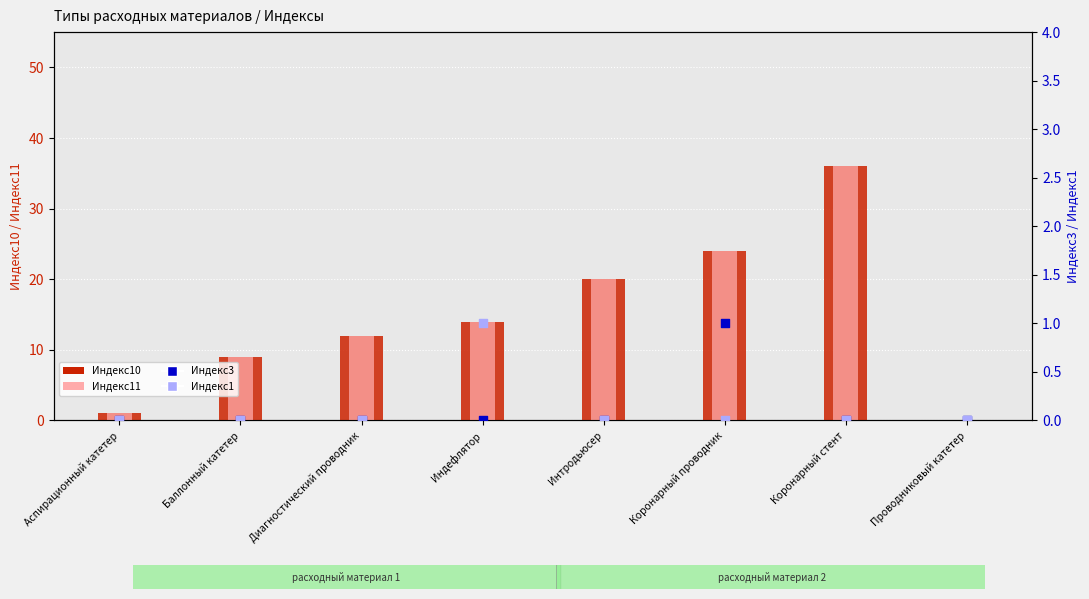

Which series reaches the minimum Y coordinate?

Индекс10